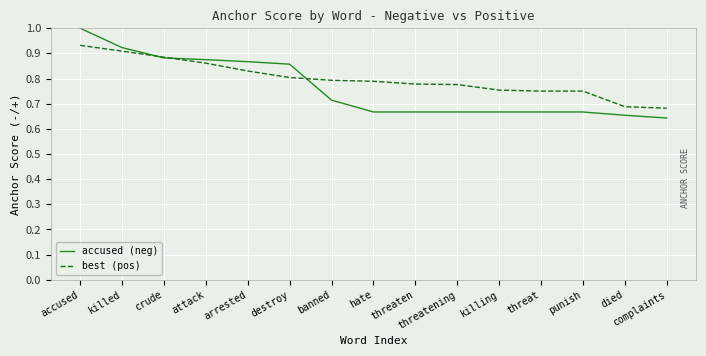

What is the total value across all series at died?

1.3